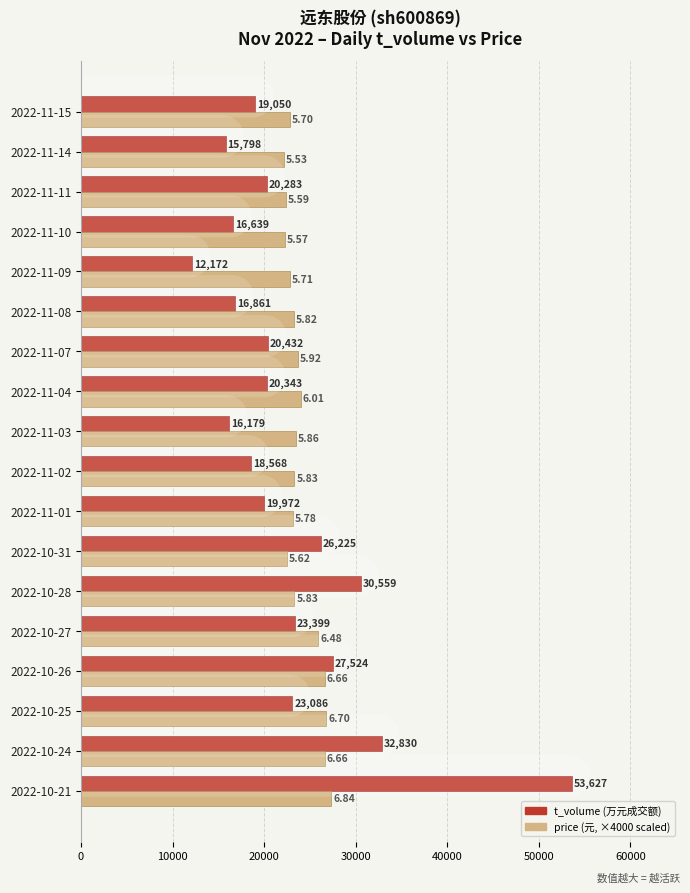

What is the total value across all series at 2022-10-27?

49319